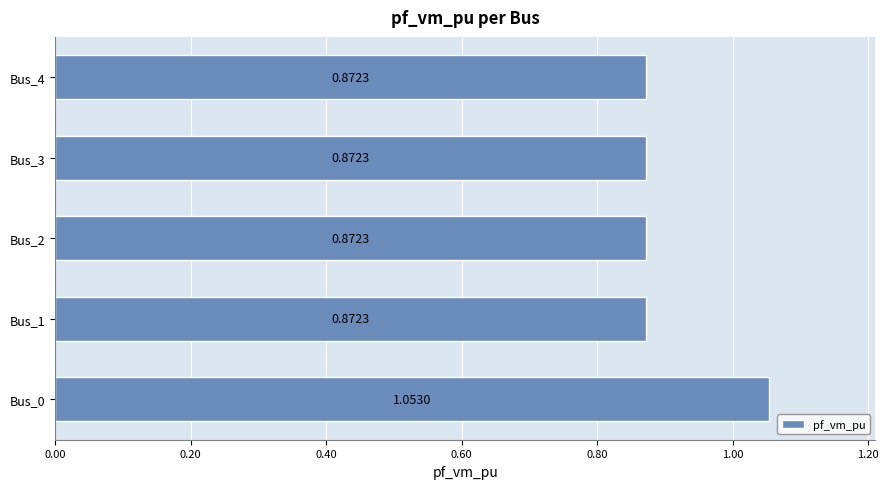

Between Bus_0 and Bus_4, which is larger?

Bus_0